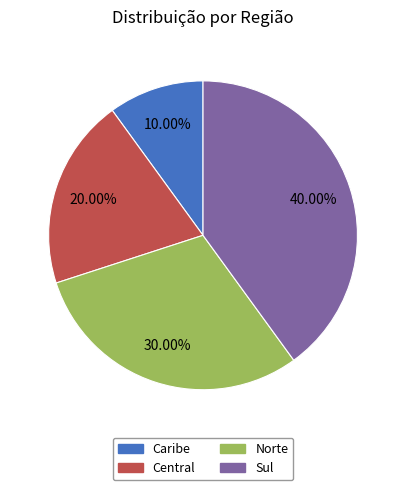

Which slice is the largest?

Sul